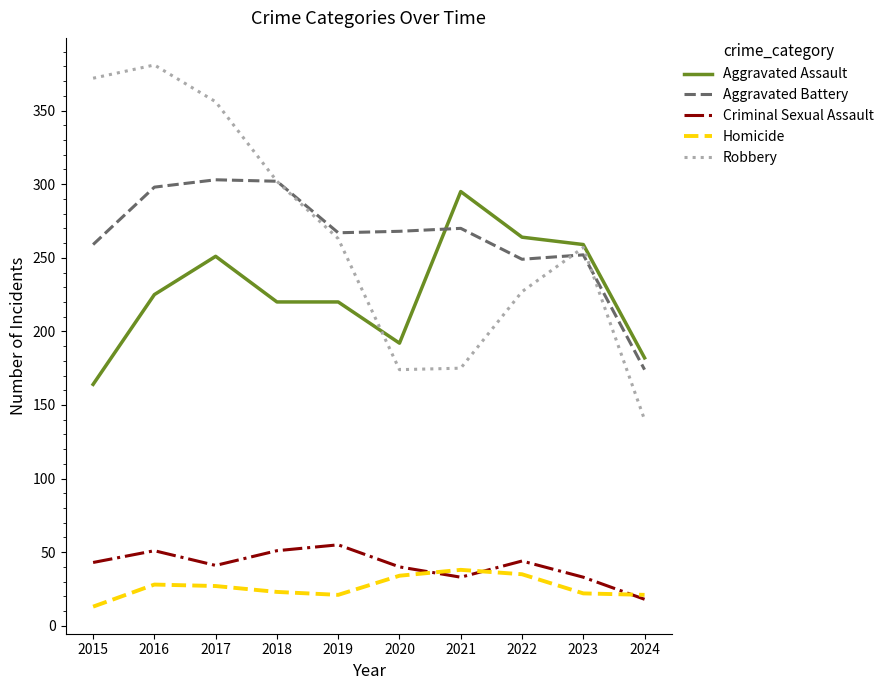

What value does the Homicide series have at 2021, to the nearest 5?

40